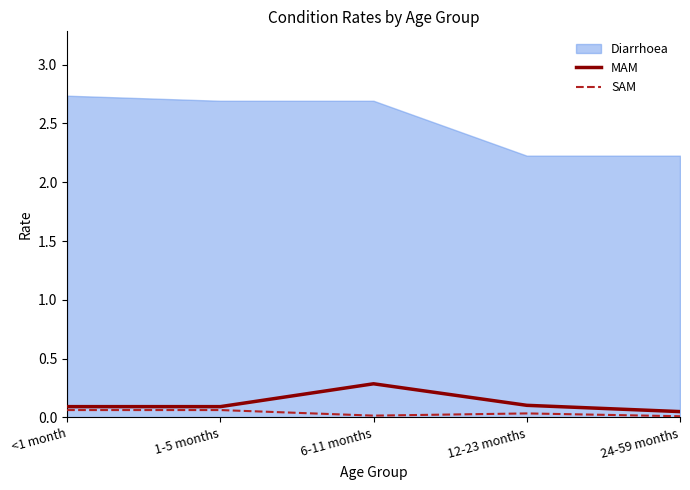

True or false: SAM and MAM cross at least once.

False